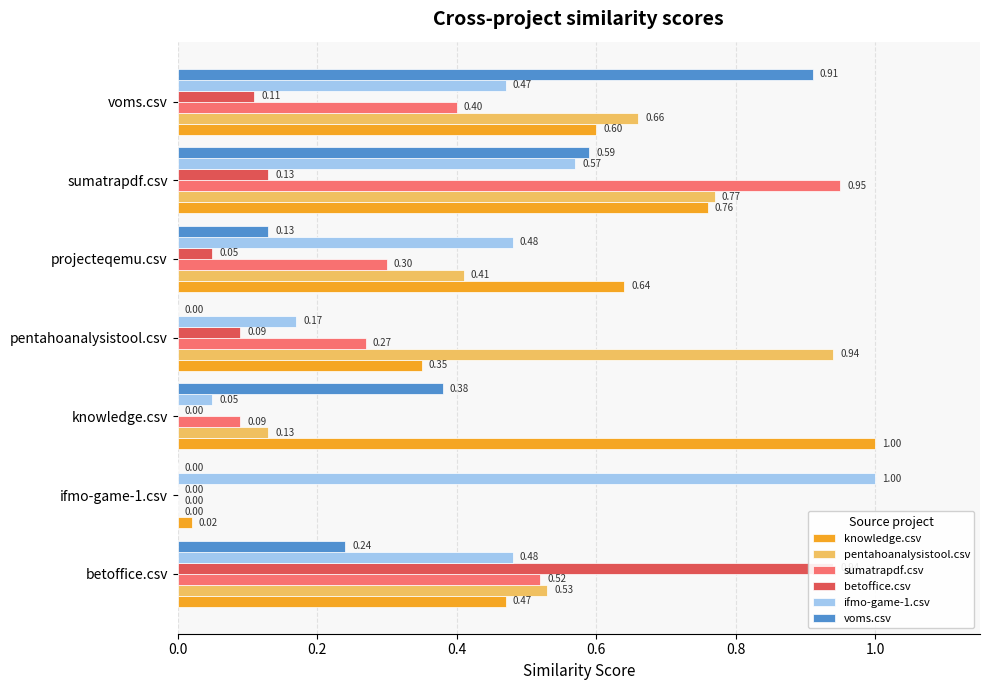

How many groups of bars are there?

7